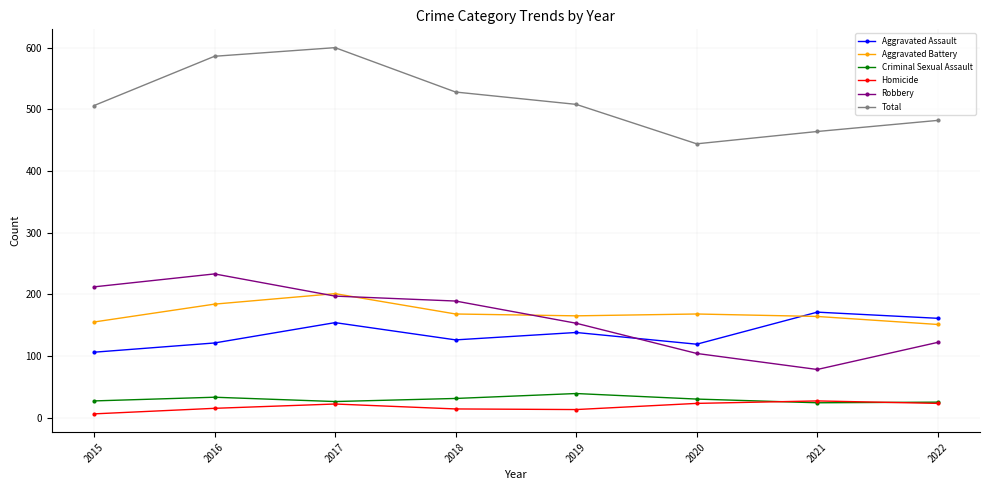

Is it true that Aggravated Assault equals 119 at 2020?

True